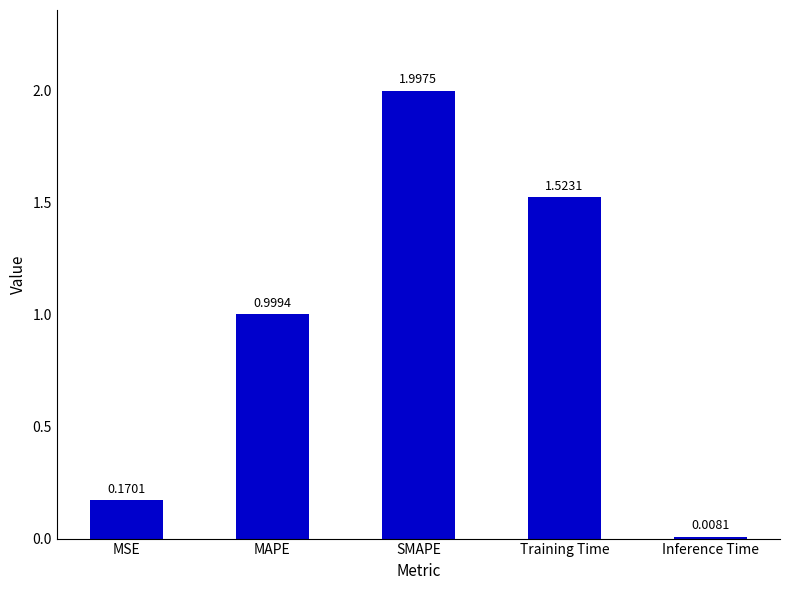

Between MSE and SMAPE, which is larger?

SMAPE